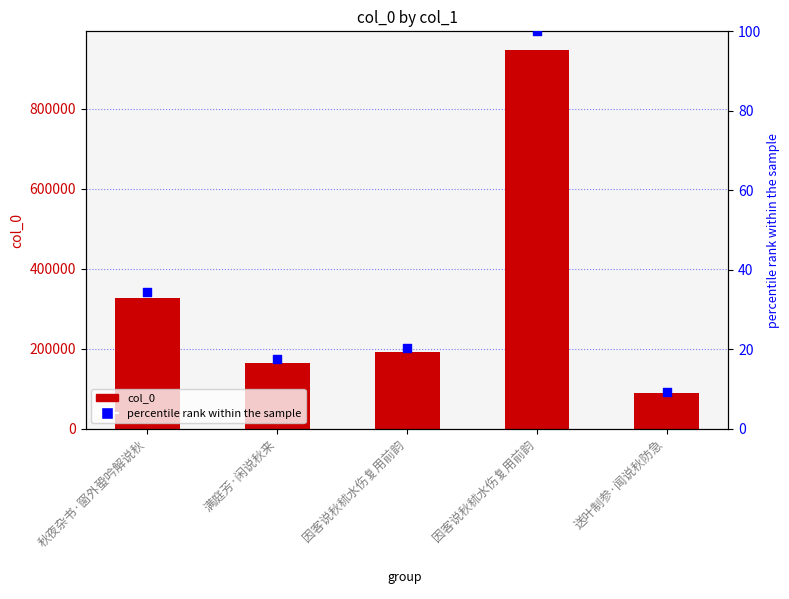

At how many categories does at least one series exceed 754134?

1